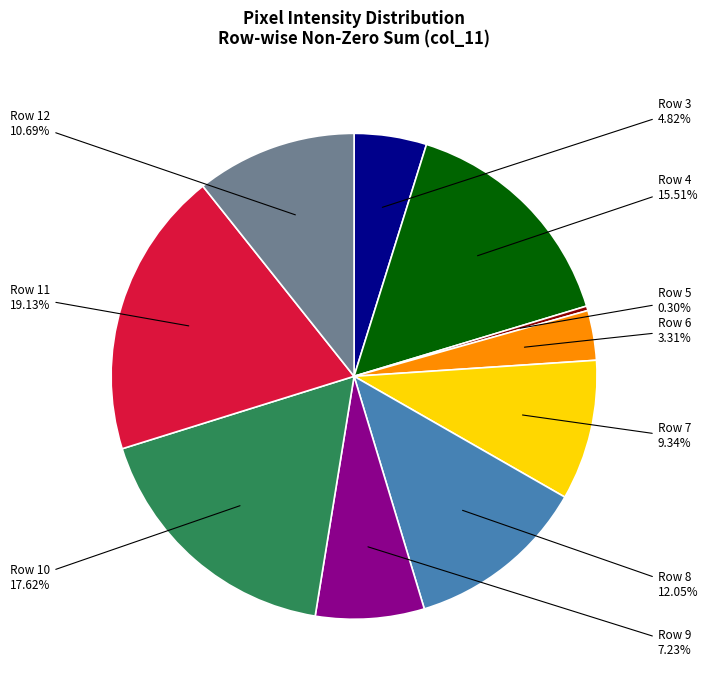

Is there any slice that represents more than half of the pie?

No